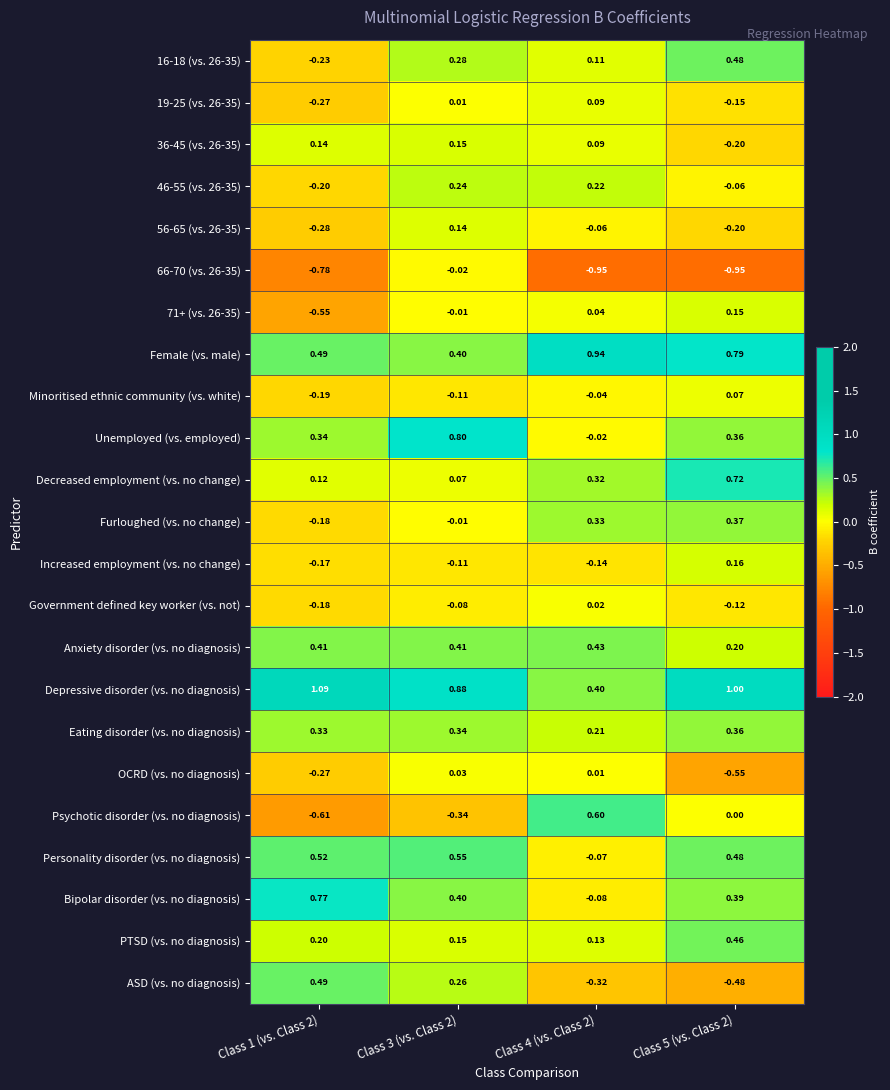

Count the number of categories in the chart.

4